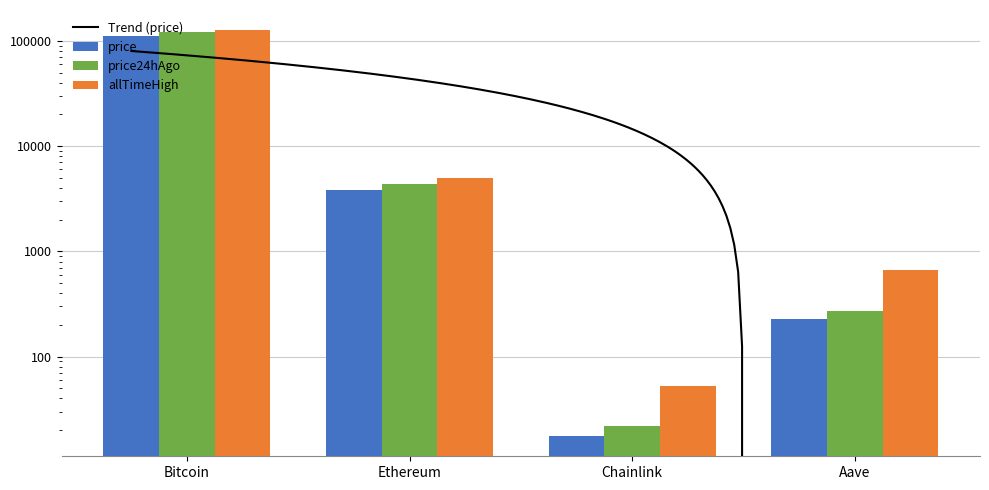

Read the price value at Ethereum.

3793.7